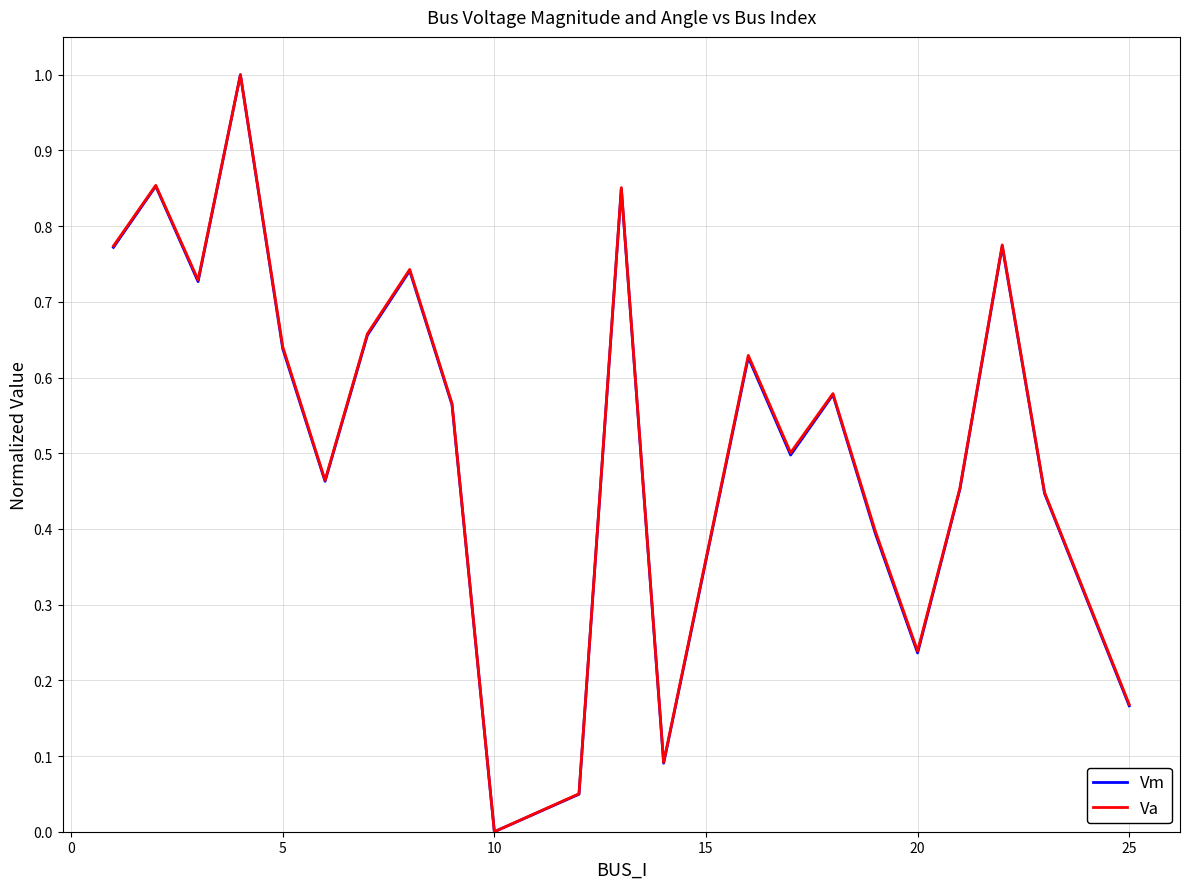

What is the maximum value for Va?

1.0